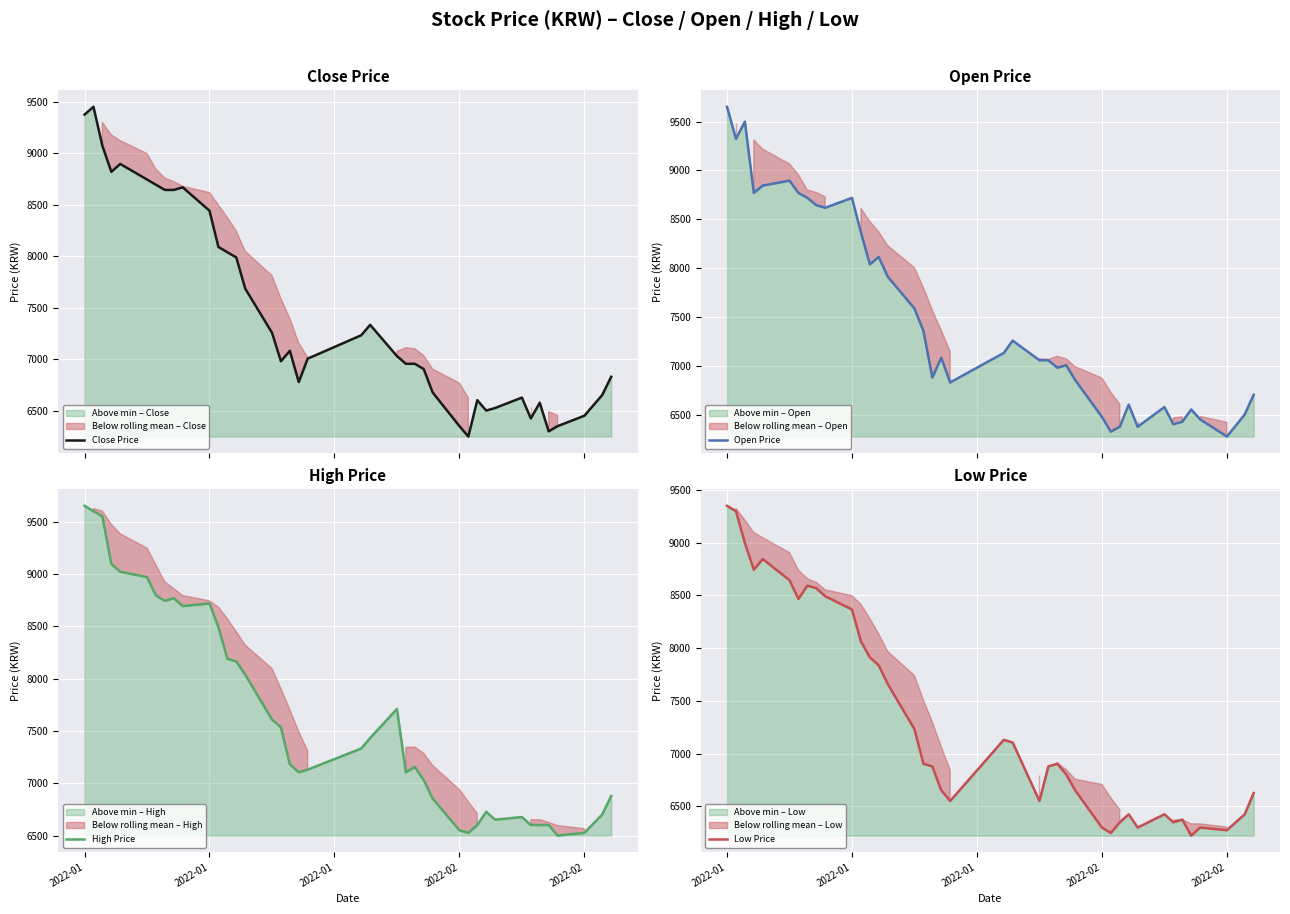

What is the minimum value for Close Price?

6250